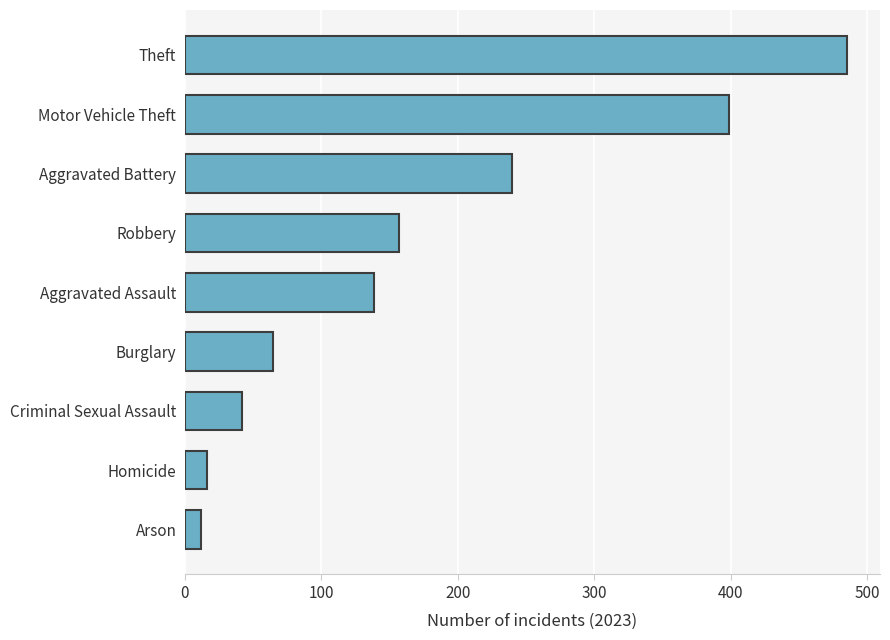

Reading top to bottom, what are all the values shown in this chart?

485	399	240	157	139	65	42	16	12